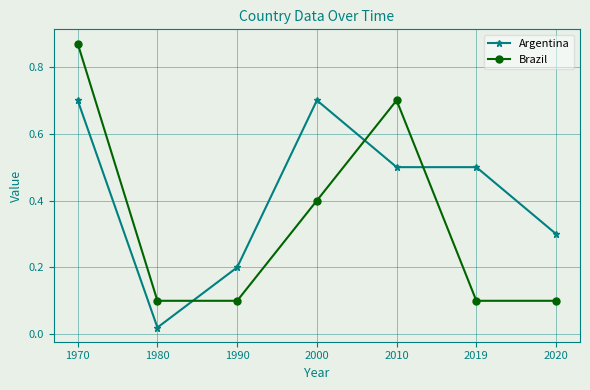

What is the difference between the Argentina values at 1980 and 2000?

0.7